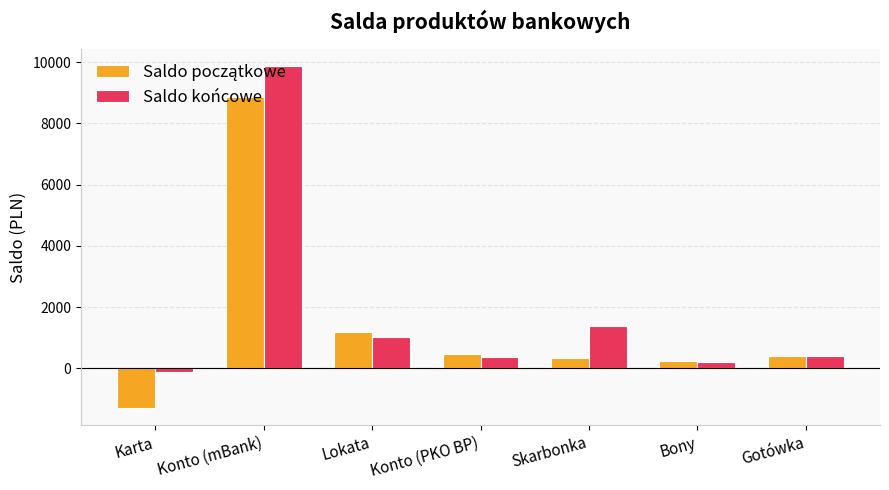

The value of Saldo końcowe at Skarbonka is 1386.0. True or false?

True